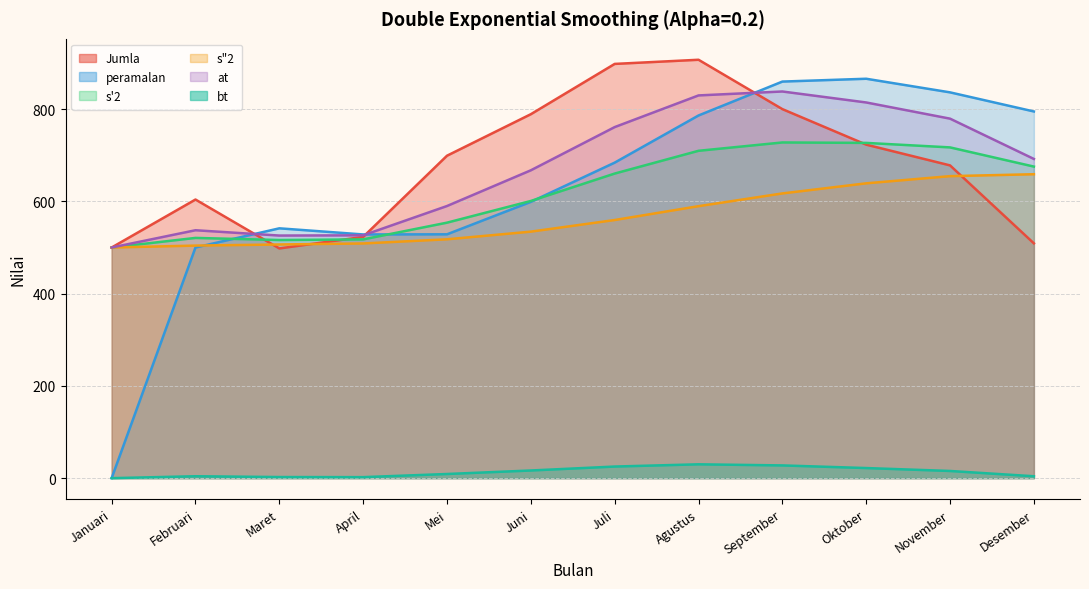

What position from the left is Januari?

1